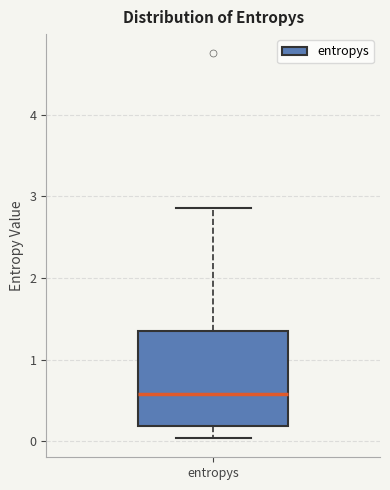

Transcribe this box plot: give where the median line is, the range the box spans, and where the two whiskers end, as read against the y-axis. The values are not printed on the chart, so give them approximately, as read against the axis.

median 0.6, box 0.2 to 1.4, whiskers 0.0 to 2.9